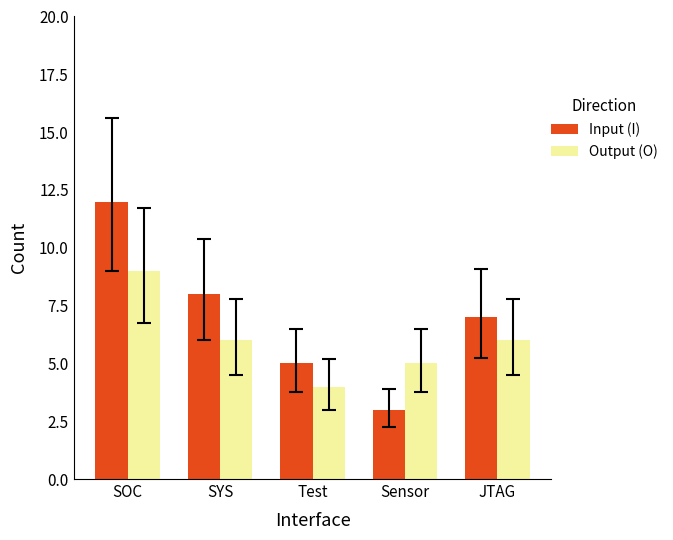

List the labels in order of Input (I) value, smallest first.

Sensor, Test, JTAG, SYS, SOC